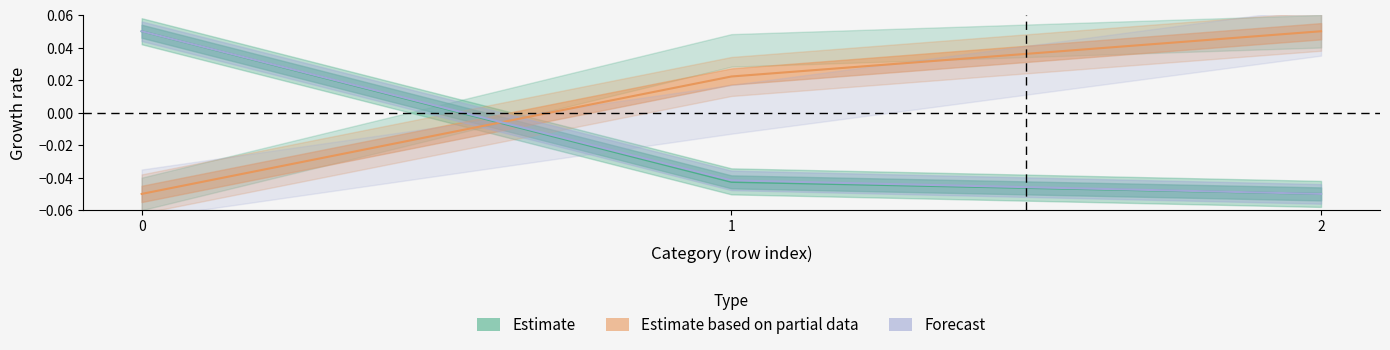

Which series has the largest total across all categories?

Estimate based on partial data